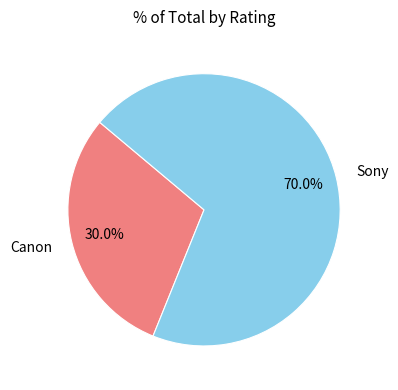

To the nearest percent, what is the combined percentage of Sony and Canon?

100%